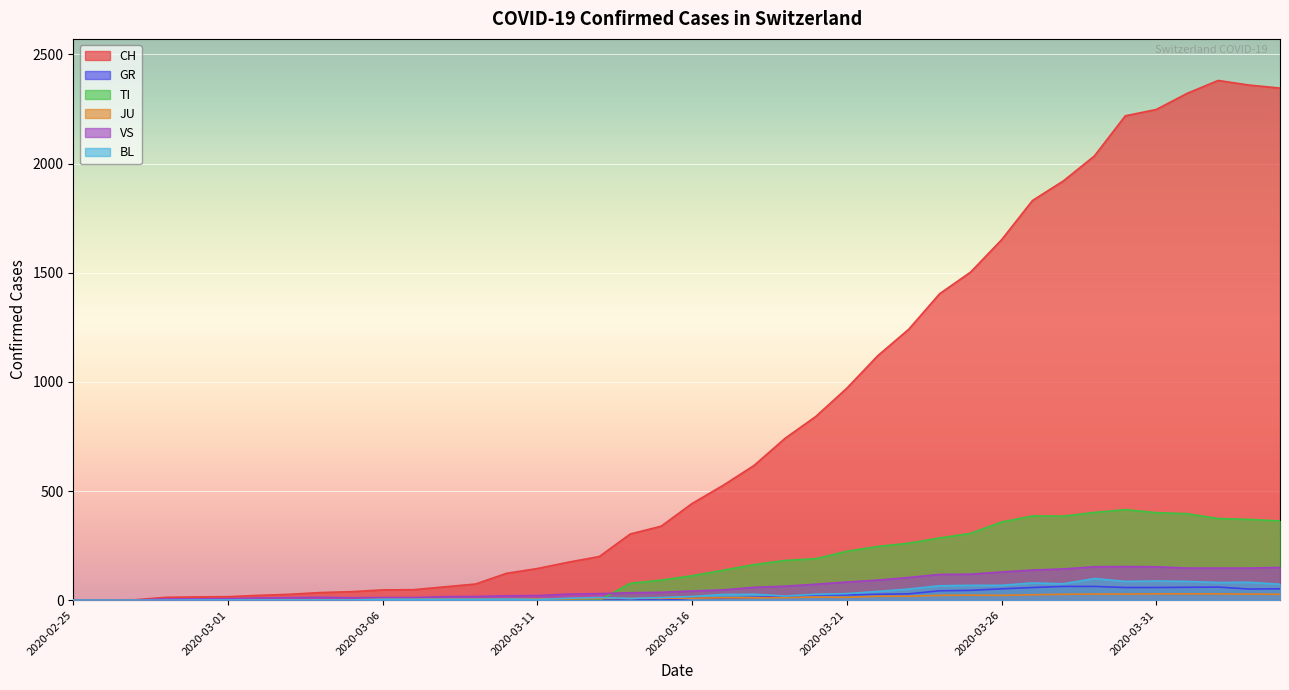

Which has a higher value, 2020-03-09 or 2020-02-28?

2020-03-09